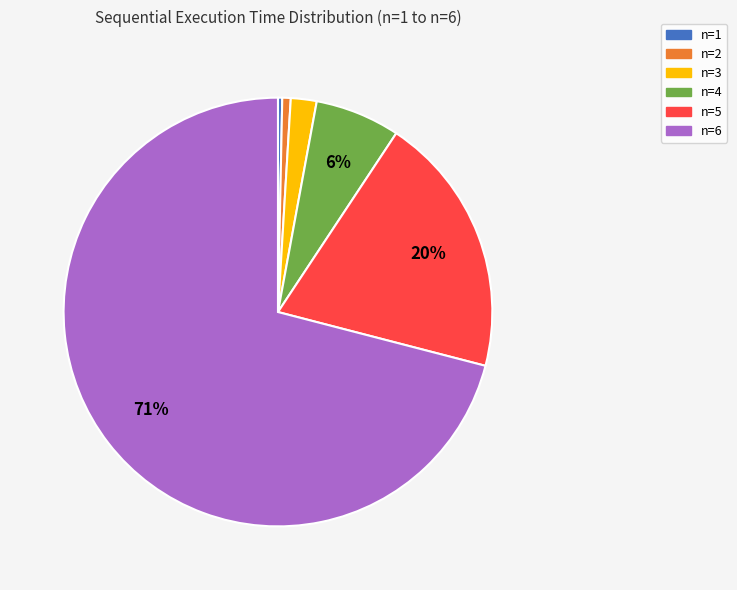

Which category has the biggest portion of the pie?

n=6